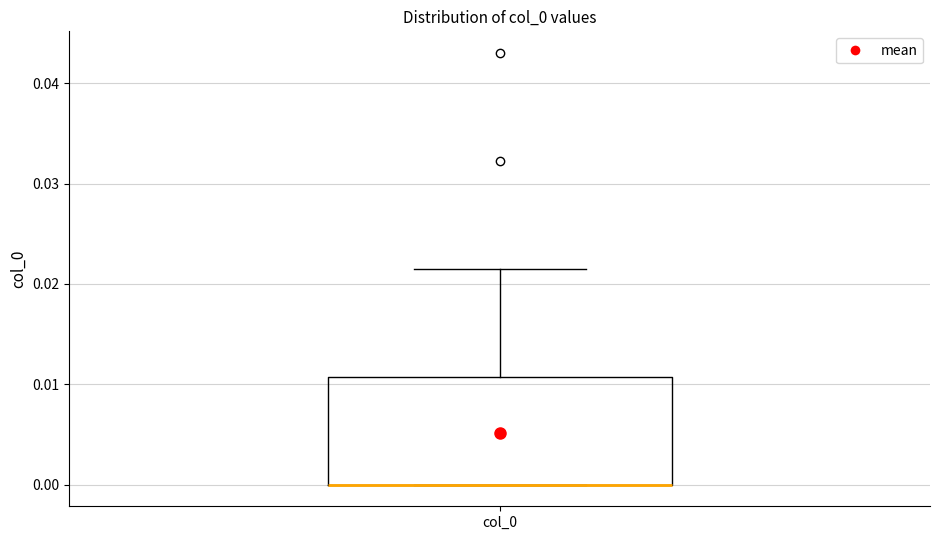

Read this box plot against the y-axis: the position of the median line, the range covered by the box, and the ends of both whiskers. The values are not printed on the chart, so give them approximately, as read against the axis.

median 0.000 (drawn on the box's lower edge), box 0.000 to 0.011, whiskers 0.000 to 0.022